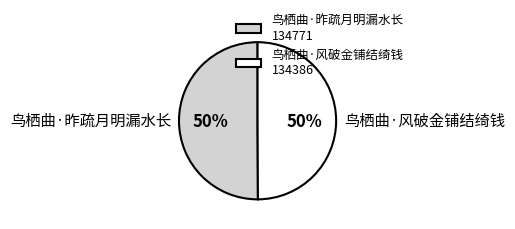

Count the number of slices in the pie.

2